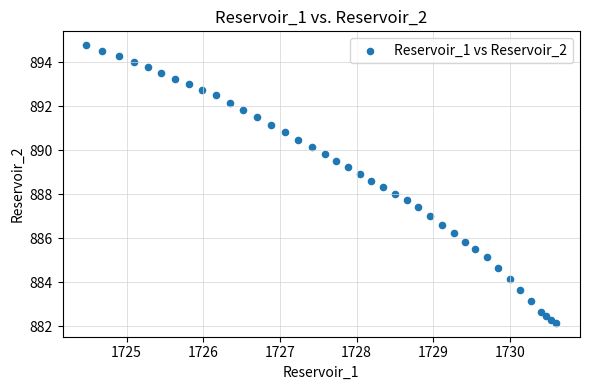

What is the range of X values (max minus min)?

6.1